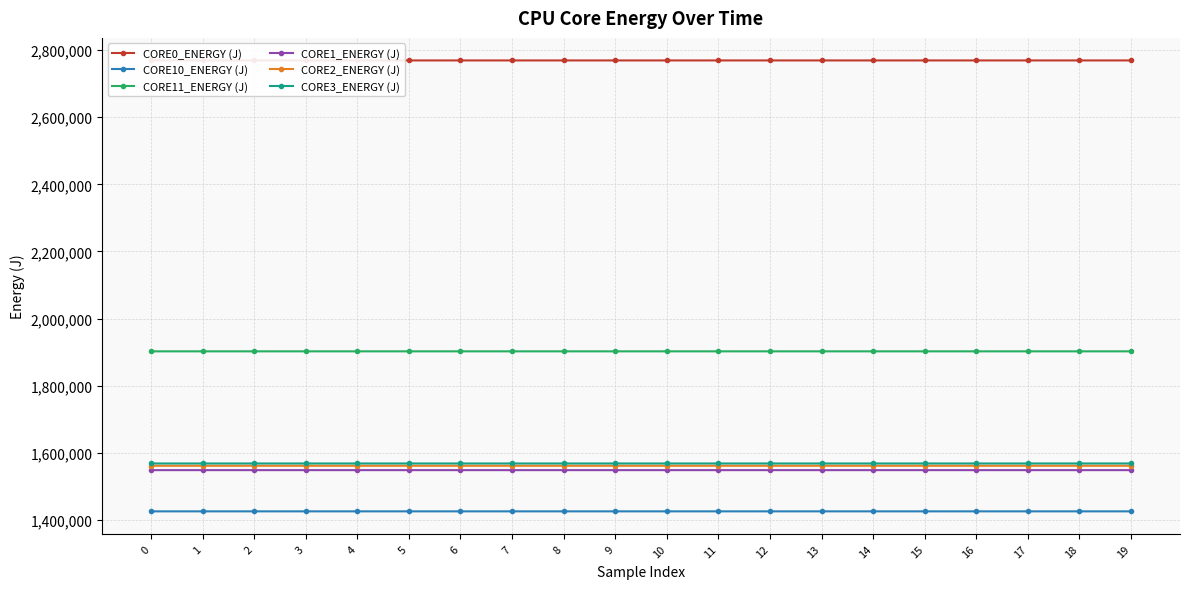

True or false: CORE2_ENERGY (J) has a value of 2797846.0 at 16.

False